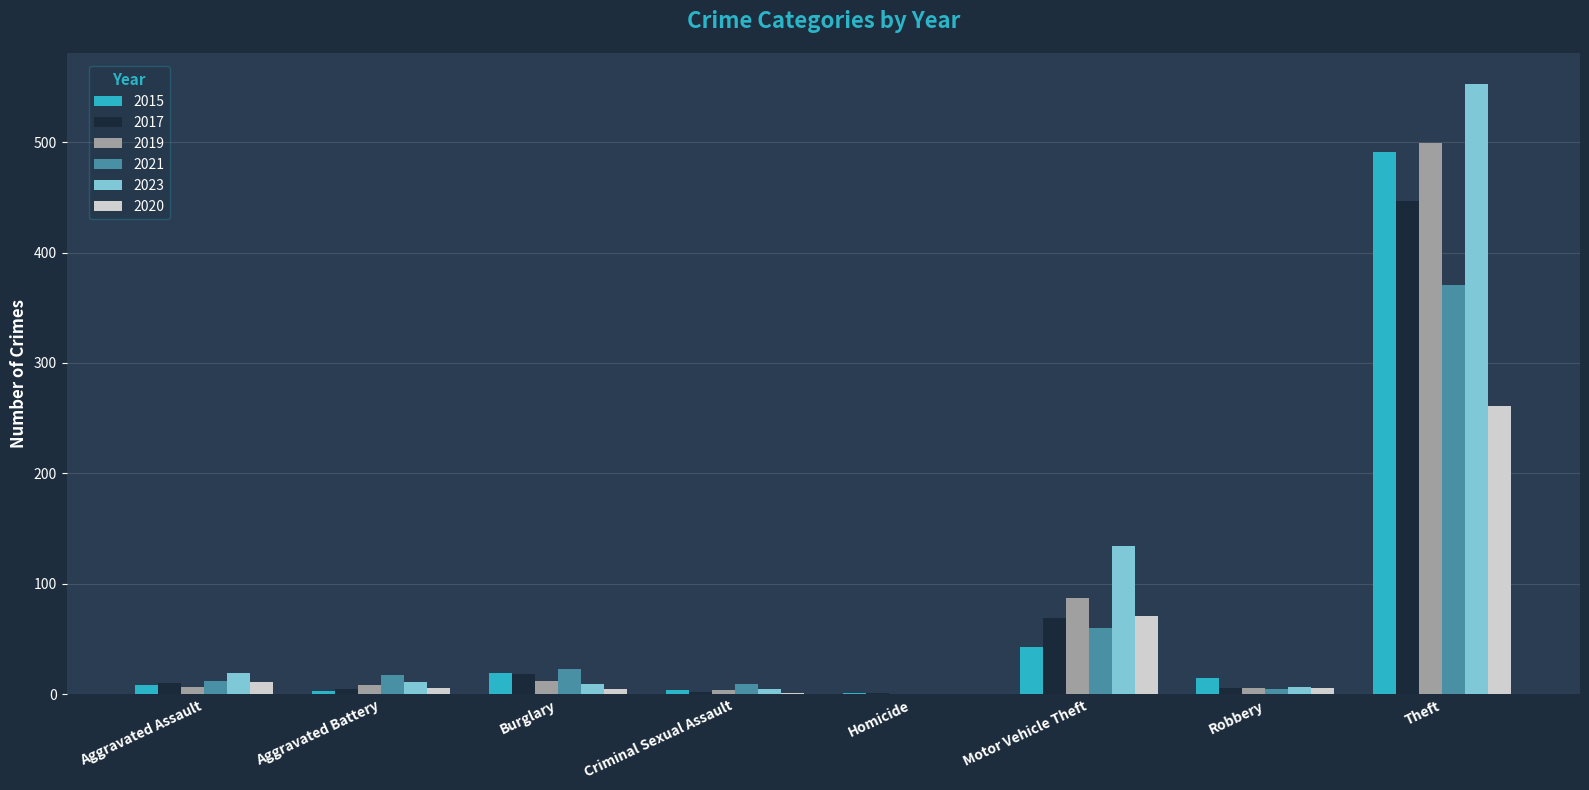

What is the sum of all 2019 values?

623